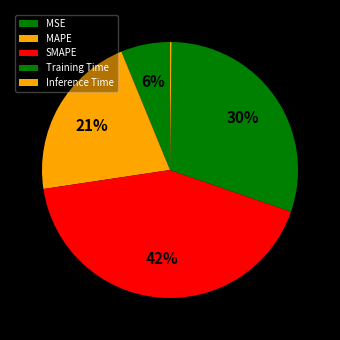

What is the change in value from MAPE to Inference Time?

-1.0